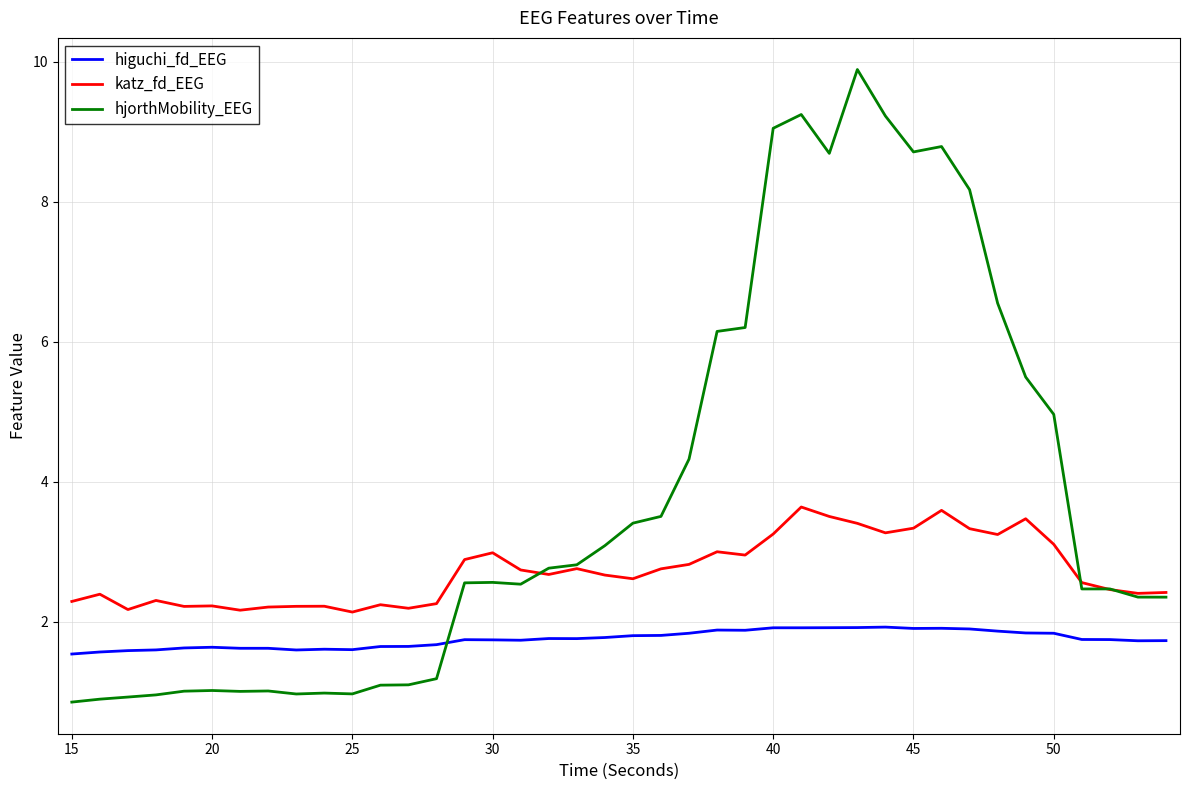

Which series has the widest spread of values?

hjorthMobility_EEG